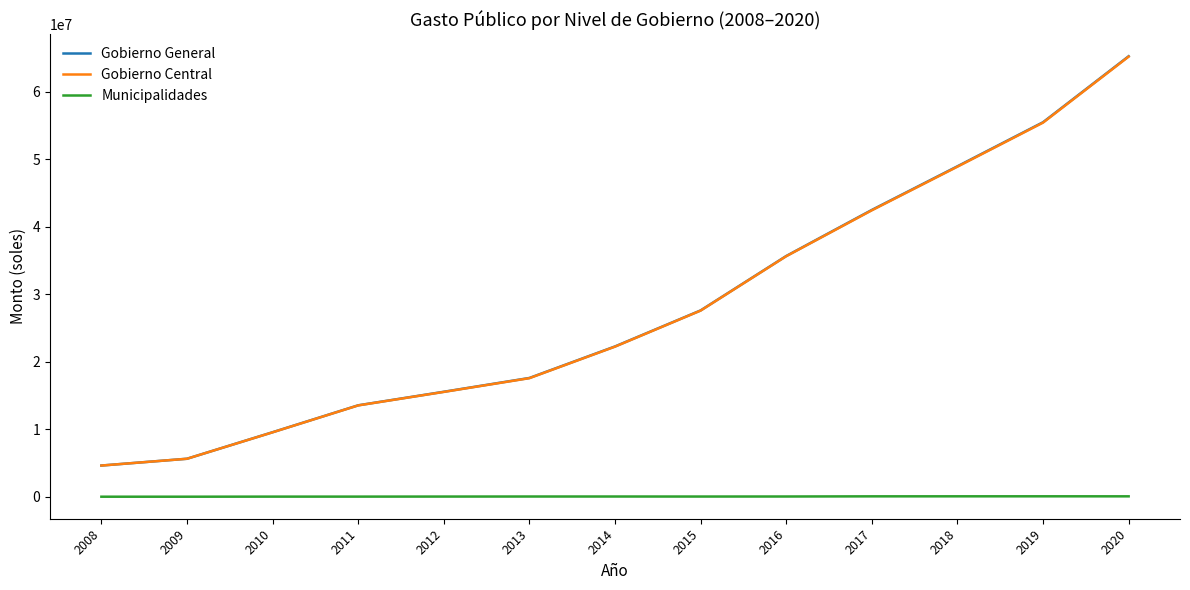

Which series changed the most between 2008 and 2013?

Gobierno General